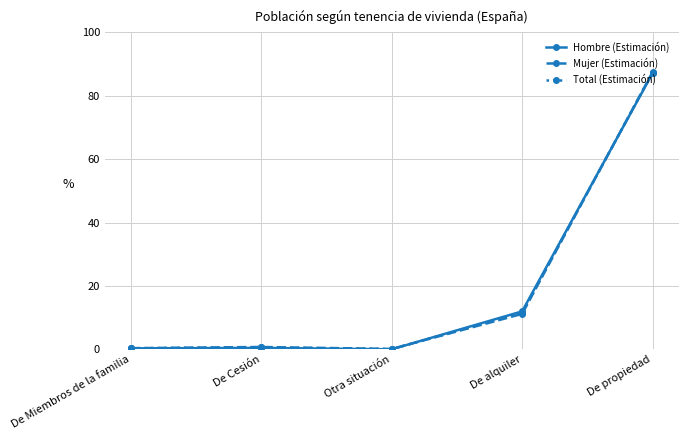

What is the difference between the Mujer (Estimación) values at De alquiler and De Miembros de la familia?

10.8